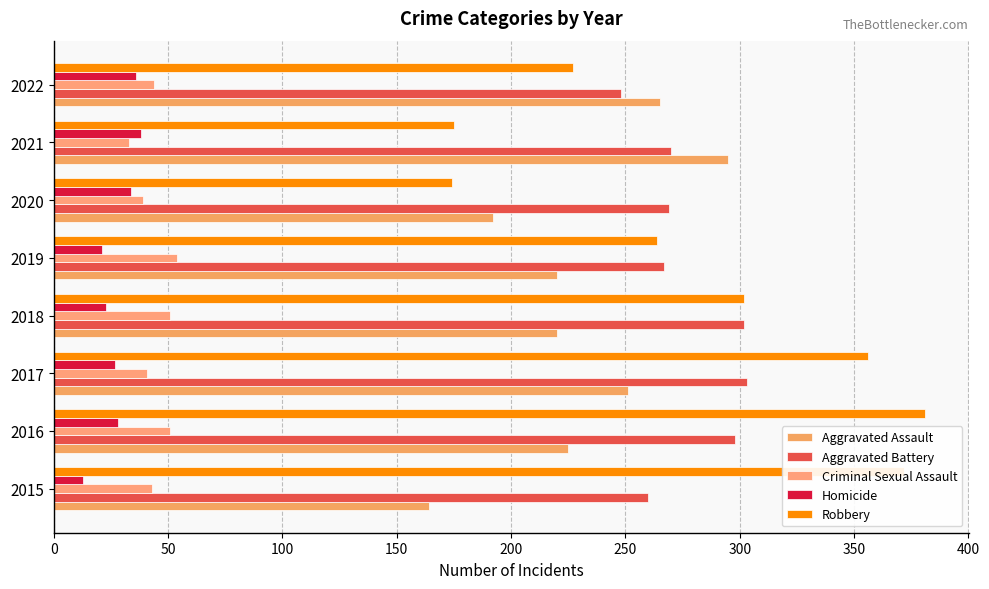

Reading right to left, extract all data points from this chart.

Aggravated Assault: 265	295	192	220	220	251	225	164
Aggravated Battery: 248	270	269	267	302	303	298	260
Criminal Sexual Assault: 44	33	39	54	51	41	51	43
Homicide: 36	38	34	21	23	27	28	13
Robbery: 227	175	174	264	302	356	381	372